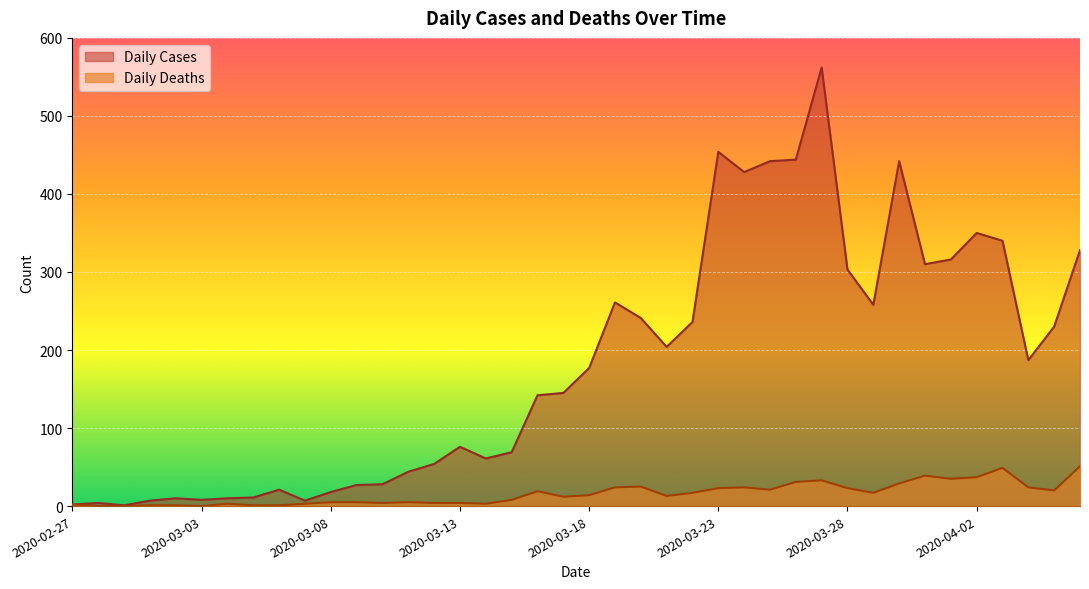

What is the label of the 33rd point from the left?

2020-03-30